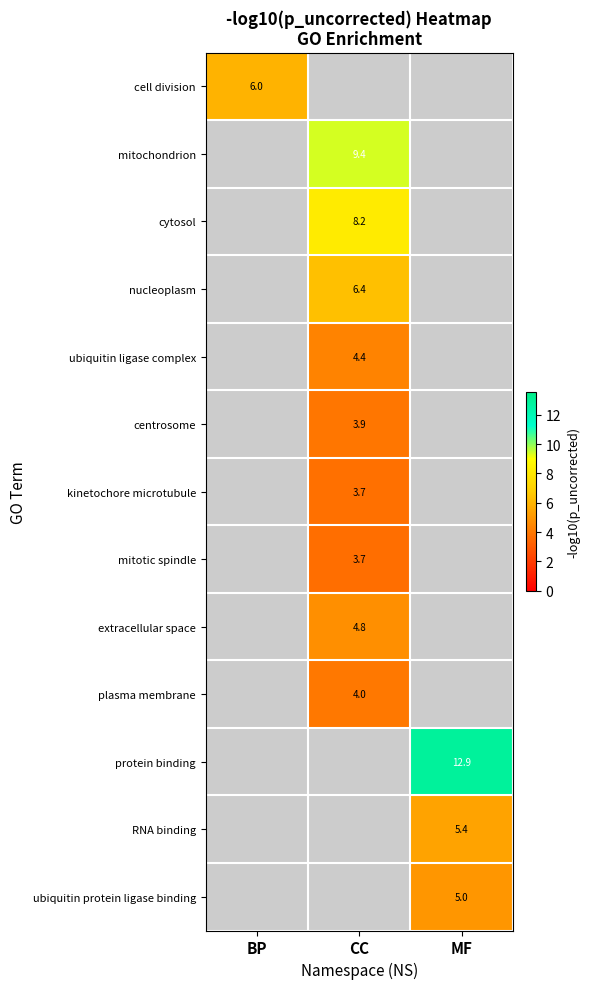

Is the value of RNA binding at CC greater than the value of plasma membrane at CC?

No